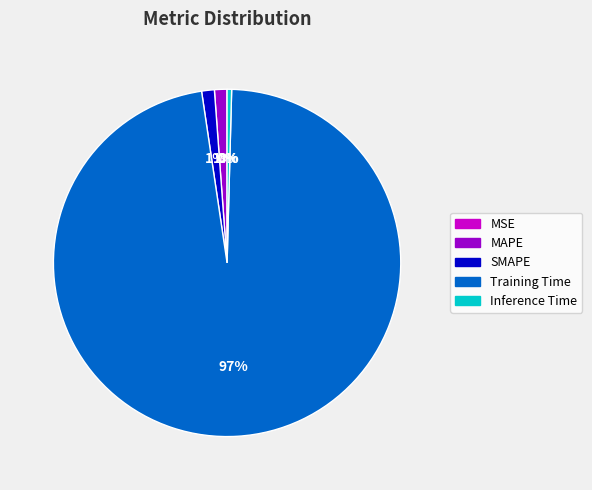

Which category has the biggest portion of the pie?

Training Time